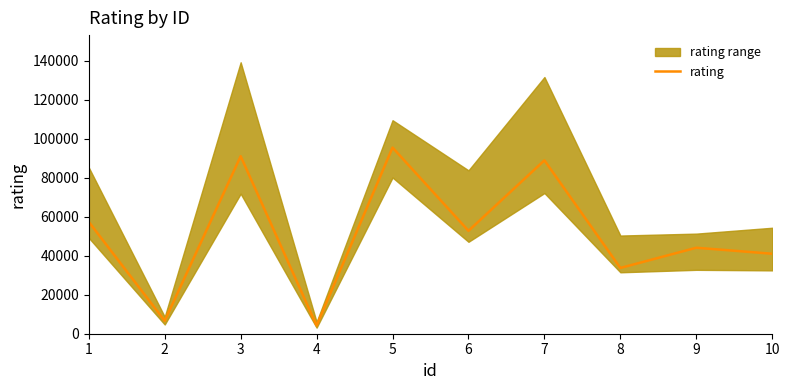

How many lines are shown in the chart?

1